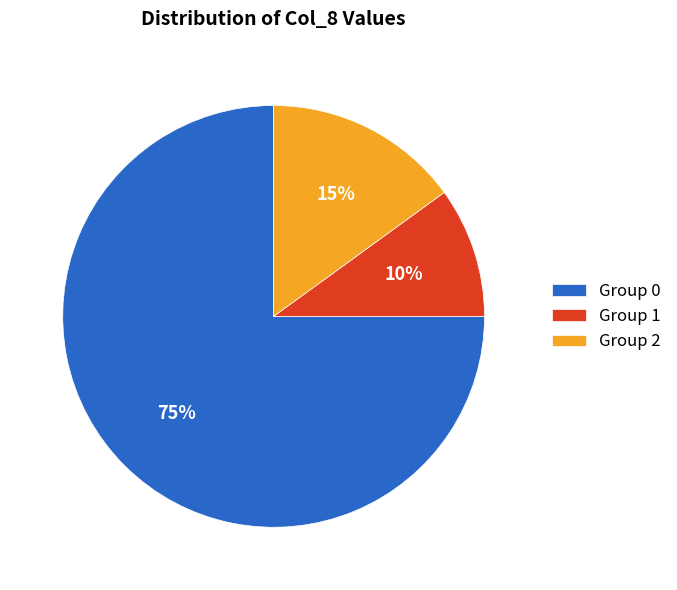

How many slices are in this pie chart?

3